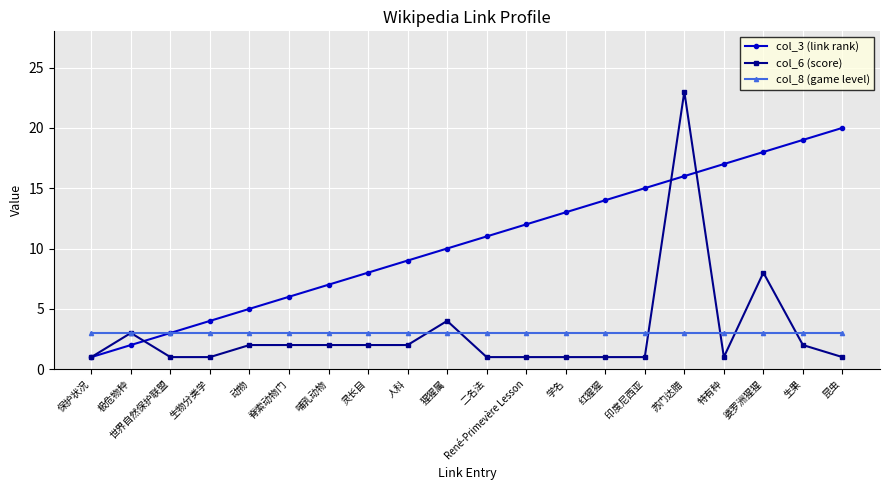

What is the total value across all series at 特有种?

21